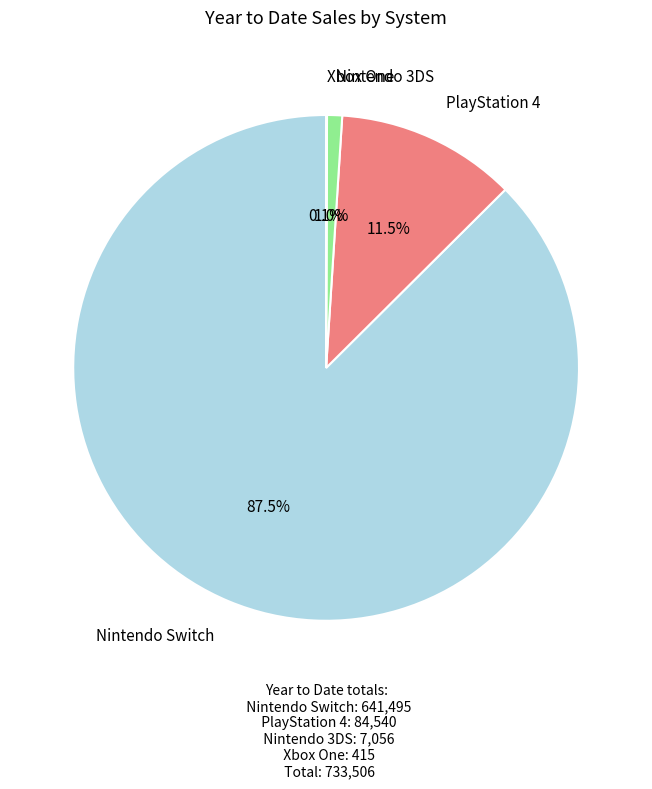

Which slice represents more than half of the pie?

Nintendo Switch